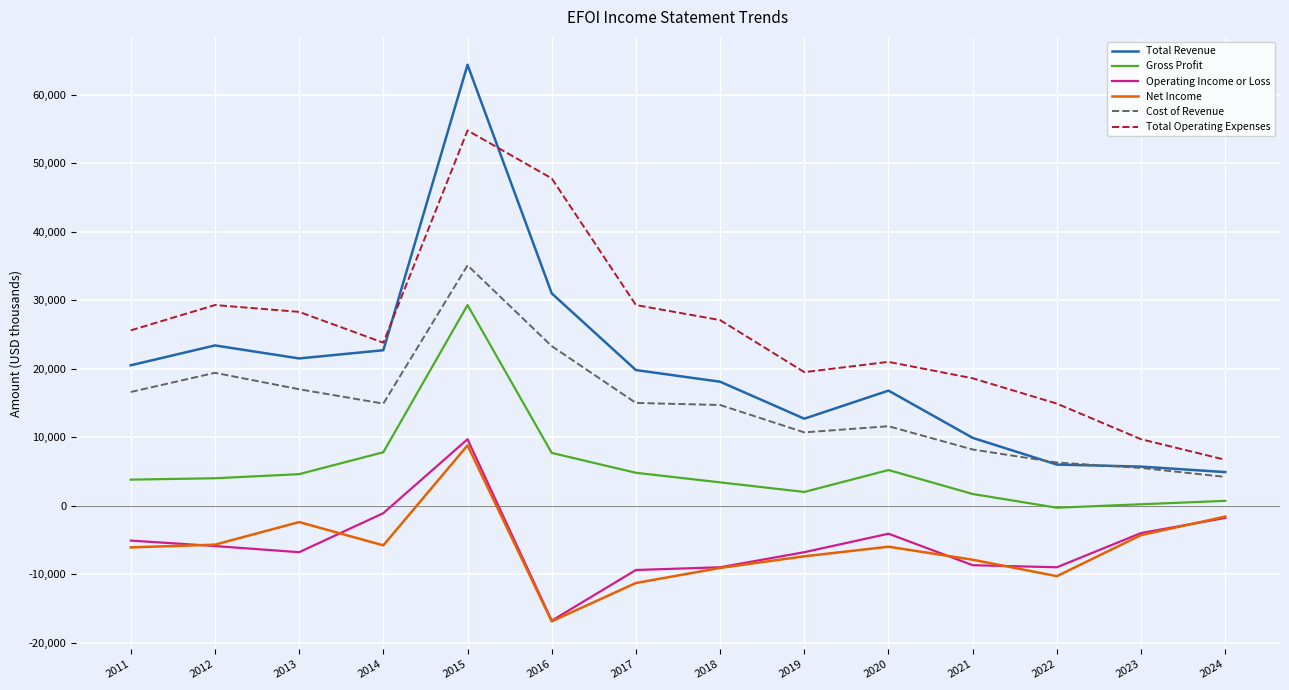

How many lines are shown in the chart?

6